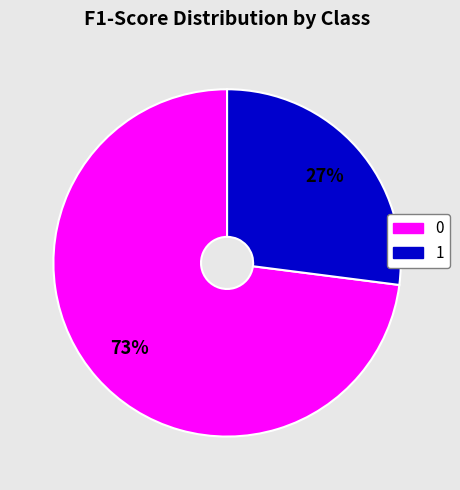

True or false: 0 accounts for 73% of the total.

True